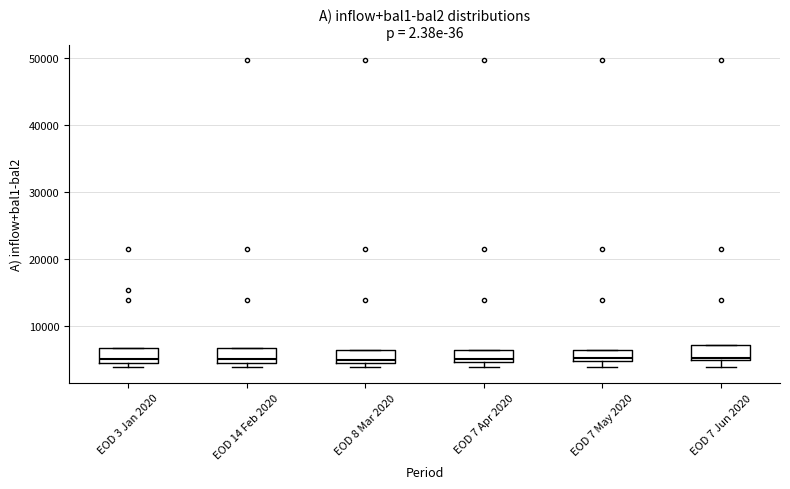

Reading left to right, read every box against the y-axis: the position of its median line, the range the box covers, and the ends of its whiskers. The values are not printed on the chart, so give them approximately, as read against the axis.

EOD 3 Jan 2020: median 5000 (just above the box's lower edge), box 5000 to 7000, whiskers 4000 to 7000
EOD 14 Feb 2020: median 5000 (just above the box's lower edge), box 5000 to 7000, whiskers 4000 to 7000
EOD 8 Mar 2020: median 5000 (just above the box's lower edge), box 5000 to 7000, whiskers 4000 to 7000
EOD 7 Apr 2020: median 5000 (just above the box's lower edge), box 5000 to 7000, whiskers 4000 to 7000
EOD 7 May 2020: median 5000 (just above the box's lower edge), box 5000 to 7000, whiskers 4000 to 7000
EOD 7 Jun 2020: median 5000 (just above the box's lower edge), box 5000 to 7000, whiskers 4000 to 7000